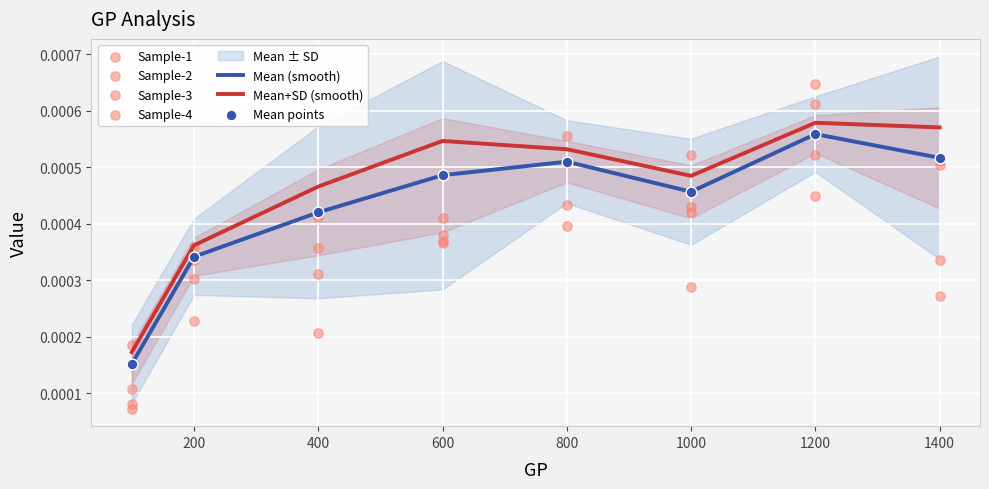

At how many categories does at least one series exceed 0?

8